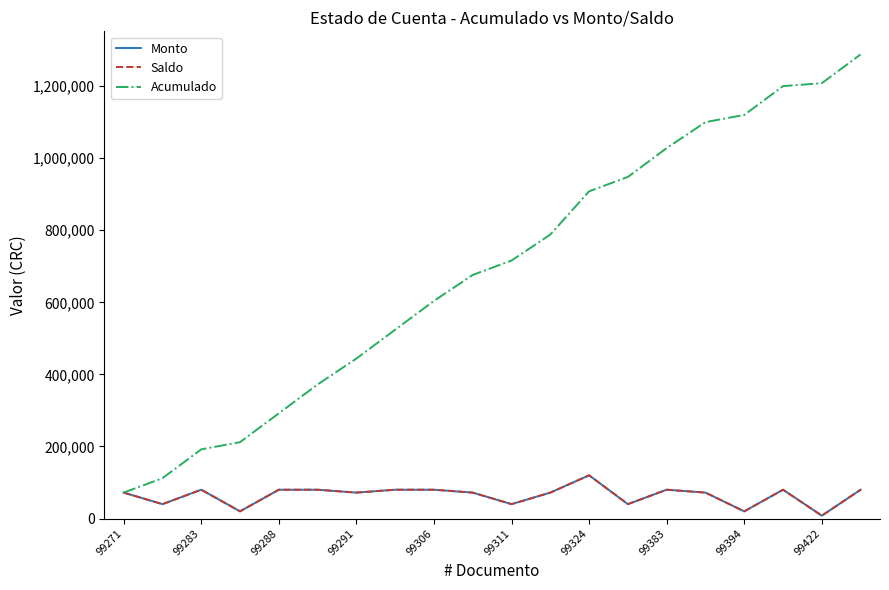

Does the chart display data point markers on the line(s)?

No